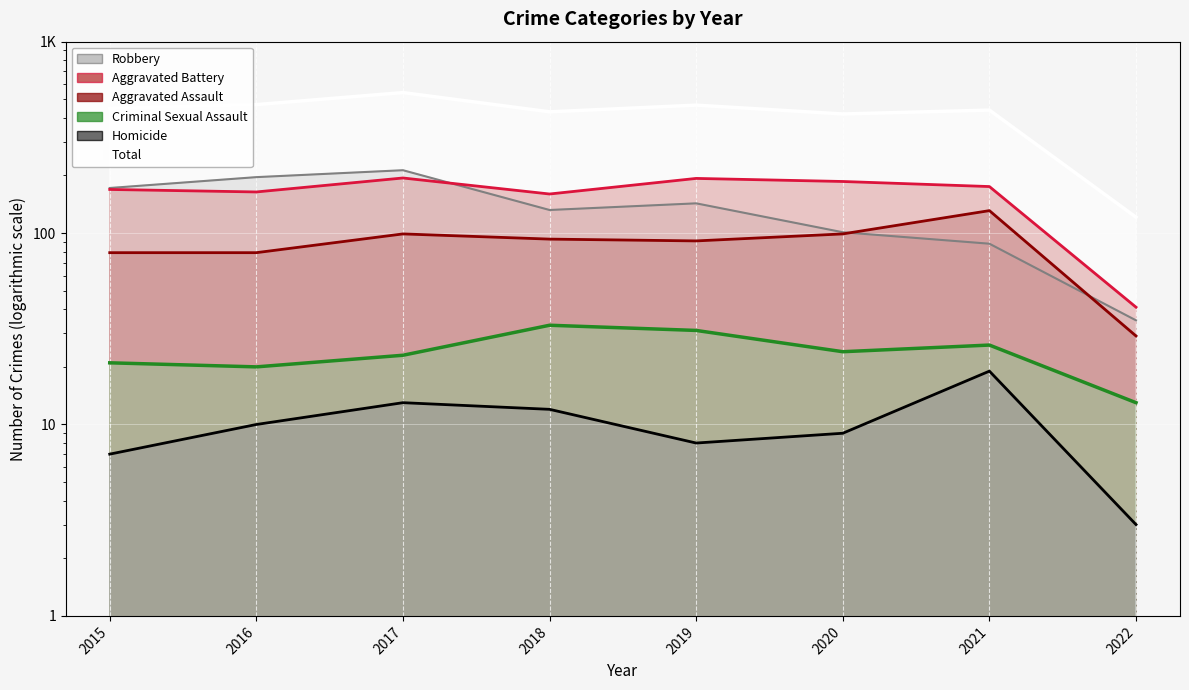

Is it true that Robbery equals 207 at 2018?

False